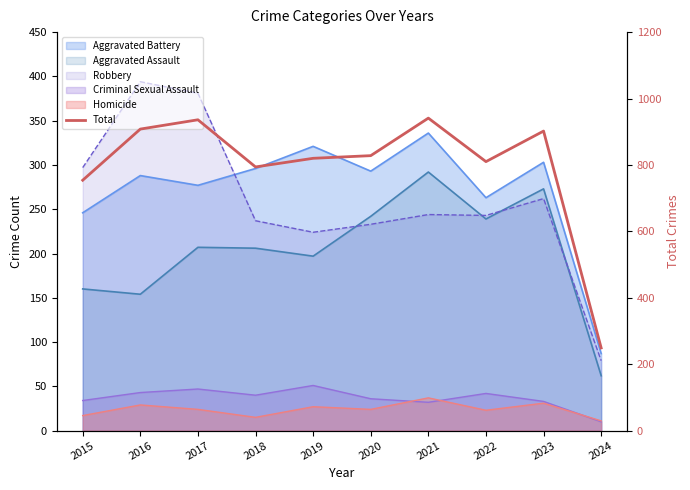

Which category has the highest value across all series?

2021